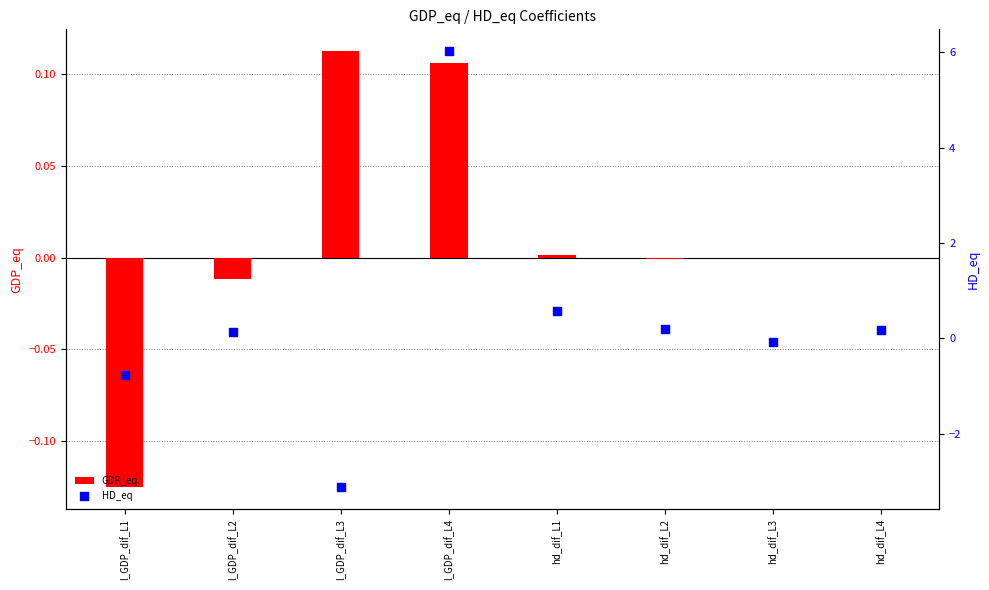

Which series has the largest total across all categories?

HD_eq